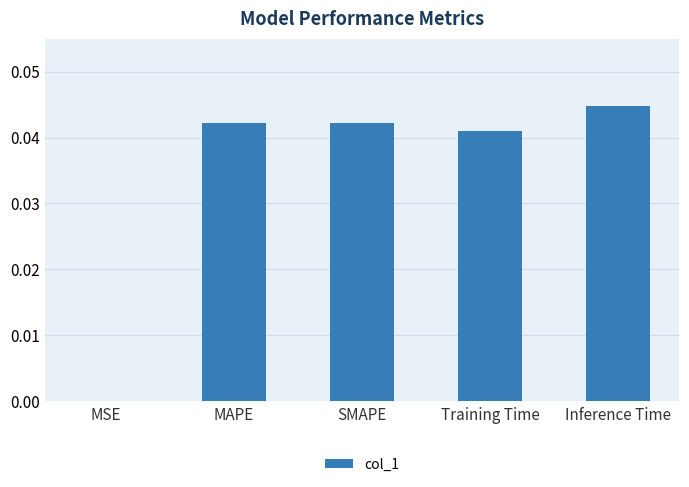

Which has a higher value, MAPE or MSE?

MAPE